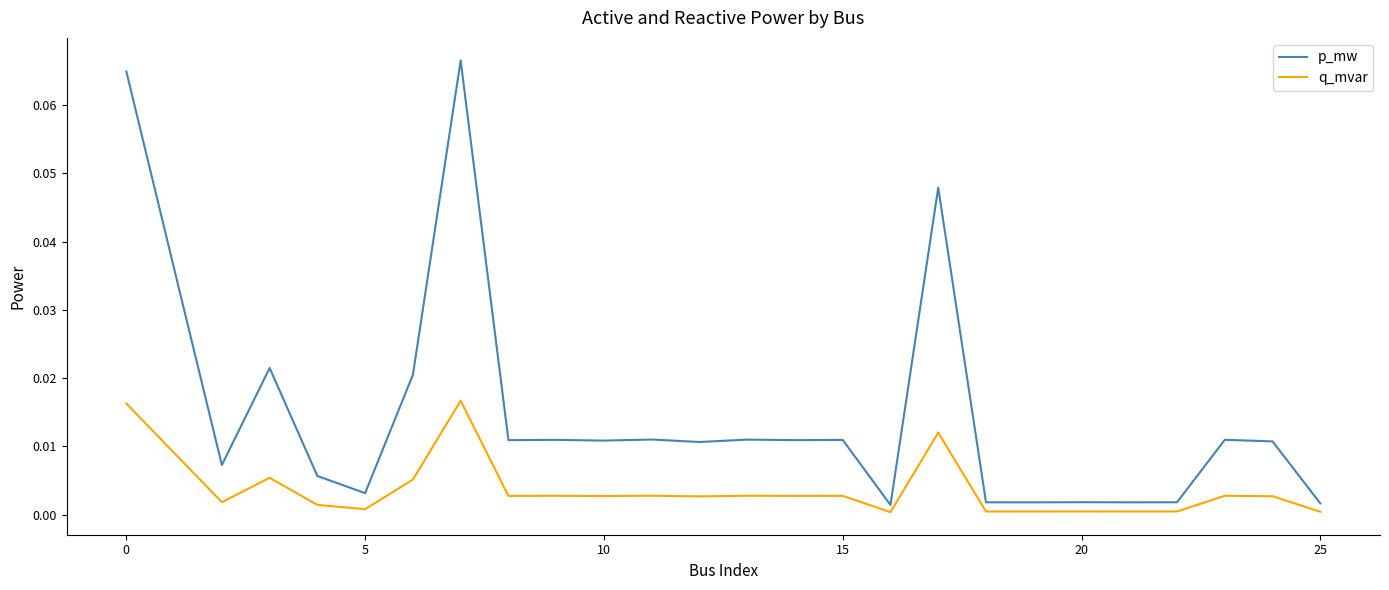

Rank the series by their maximum value, from lowest to highest.

q_mvar, p_mw